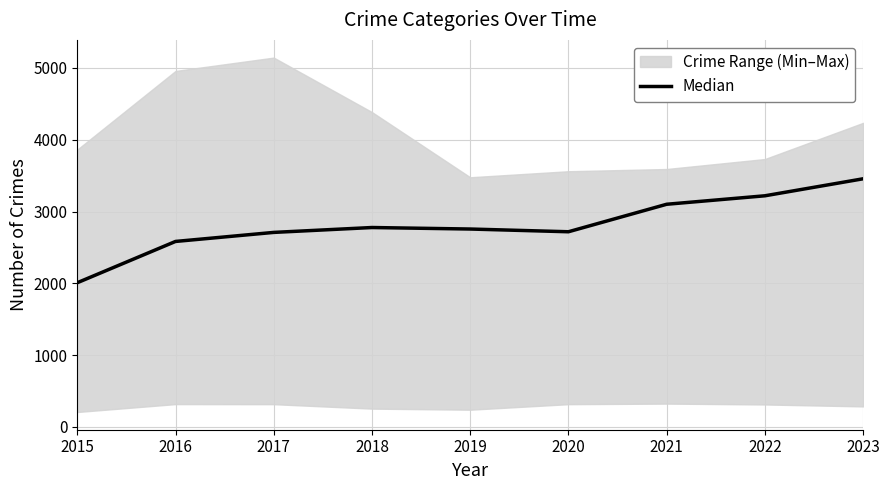

Reading left to right, extract all data points from this chart.

2015=2008	2016=2583	2017=2709	2018=2777	2019=2756	2020=2718	2021=3101	2022=3219	2023=3456